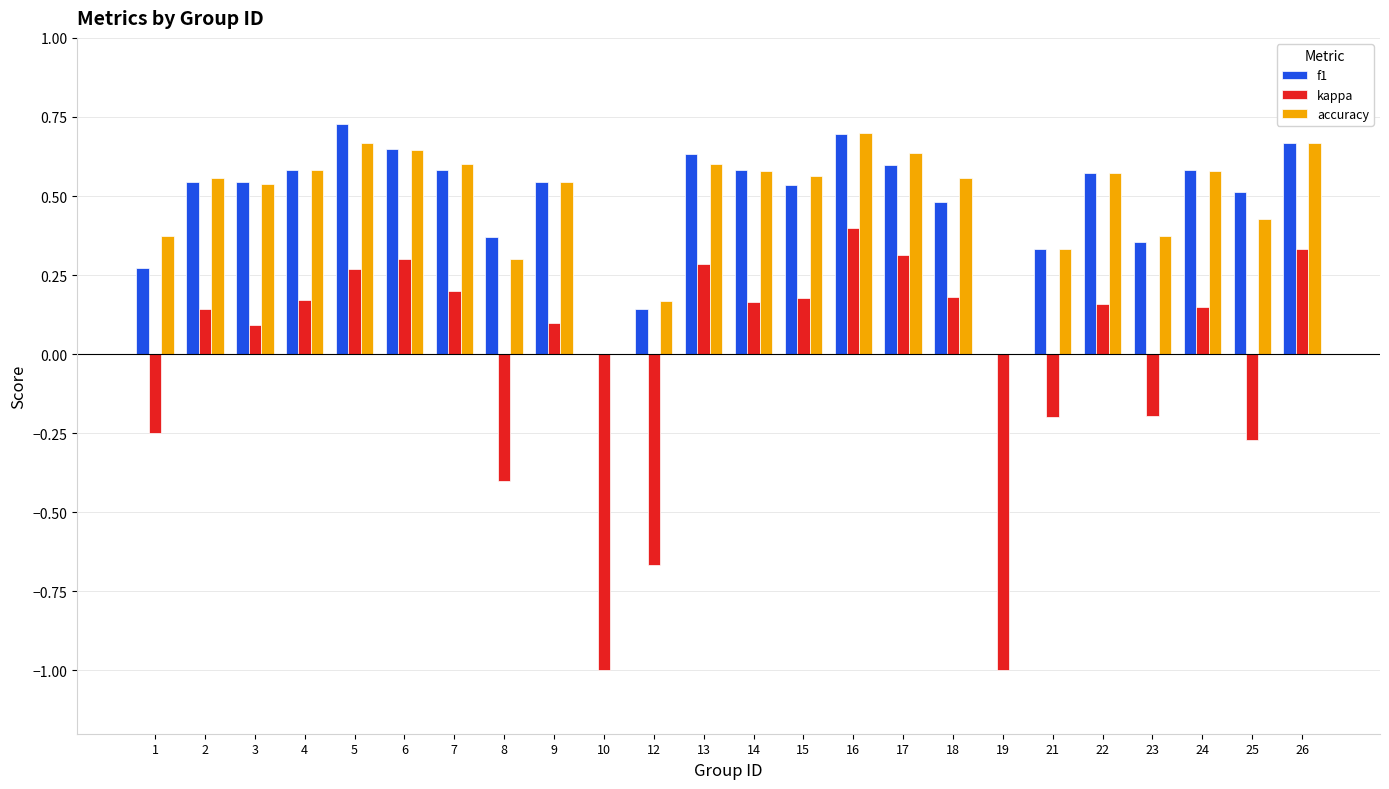

Which category has the highest value in the kappa series?

16